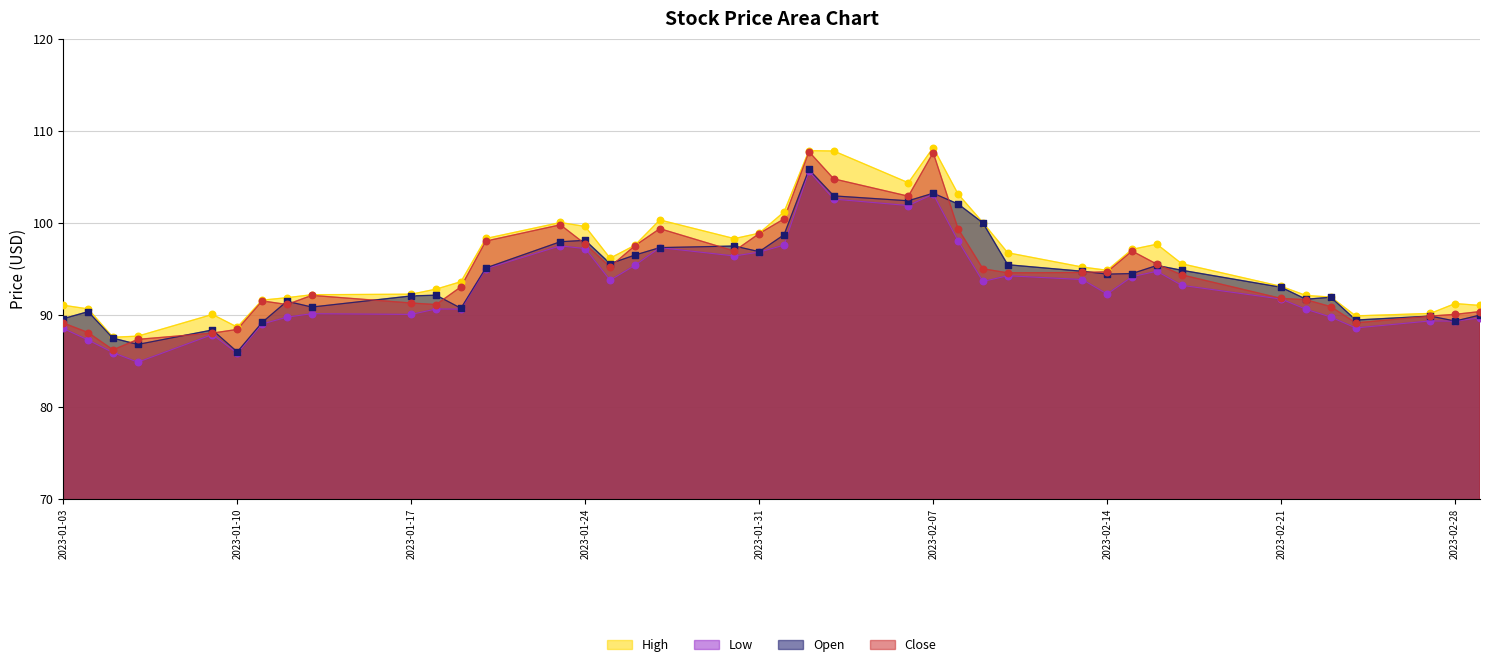

At which category is the sum across all series the highest?

2023-02-02